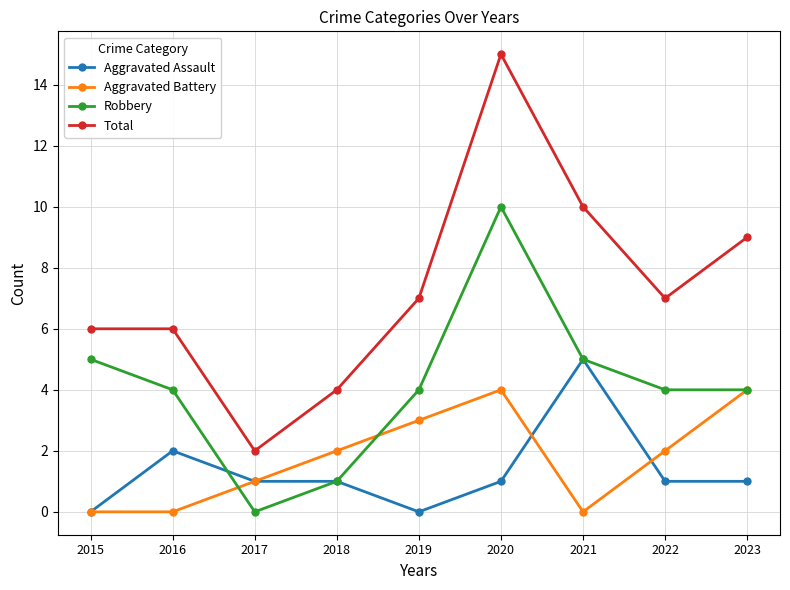

At which category does Aggravated Battery reach its first local peak?

2020